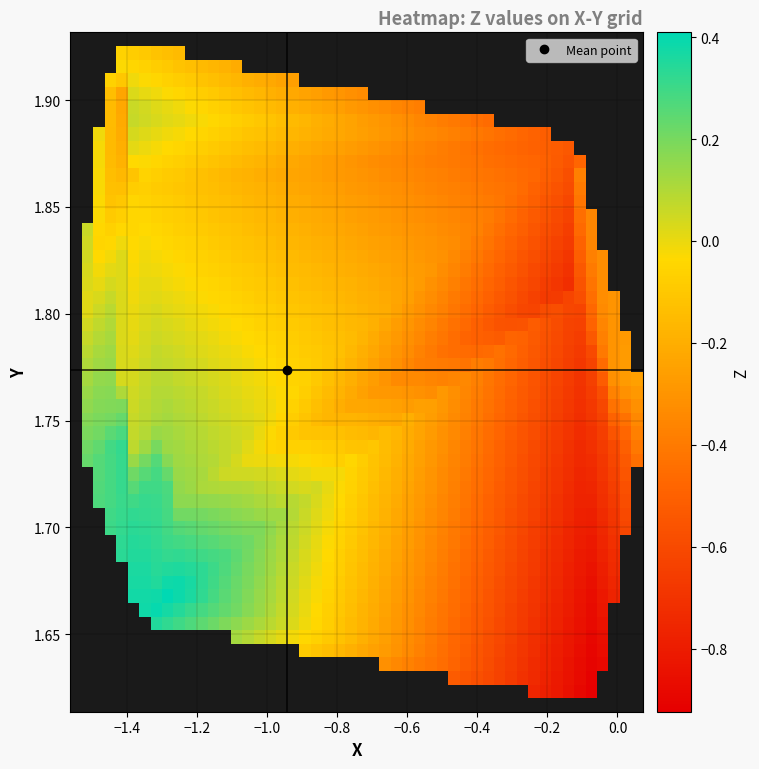

Which series has the widest spread of values?

X